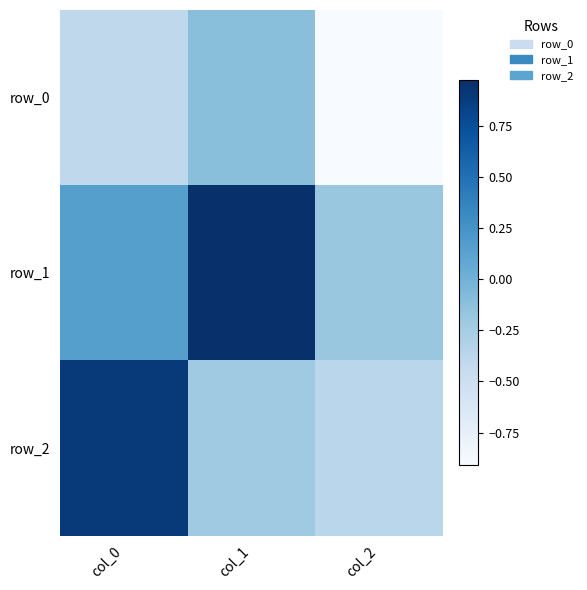

Where does the row_2 series first go above 0?

col_0